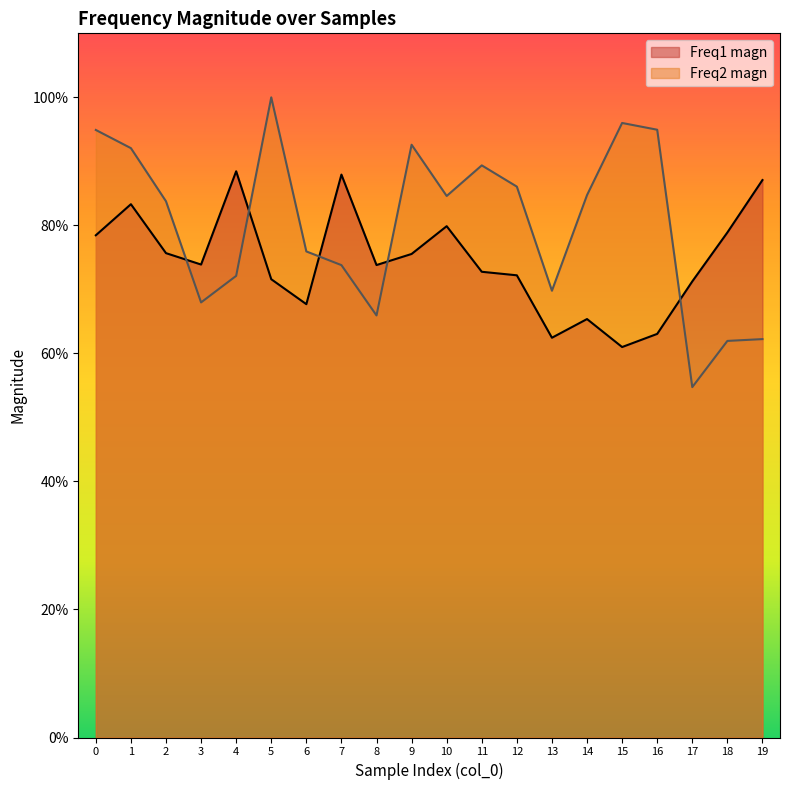

What is the value of the Freq1 magn point at the 9th from the left?

0.7